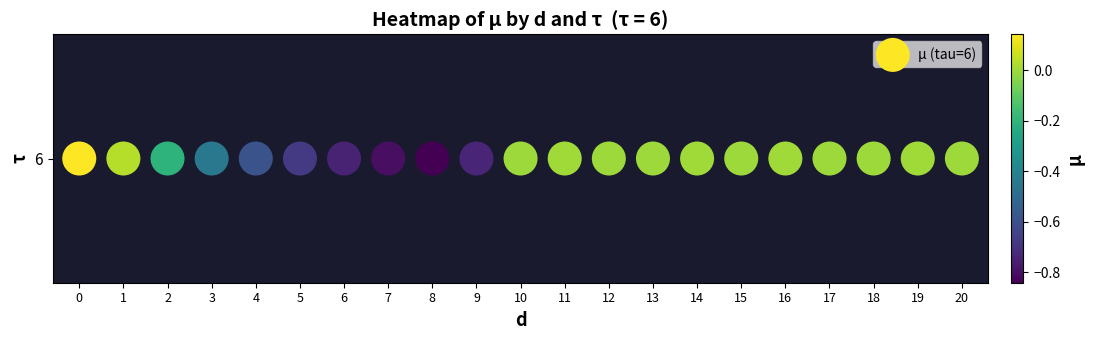

How many data points are less than 0?

15